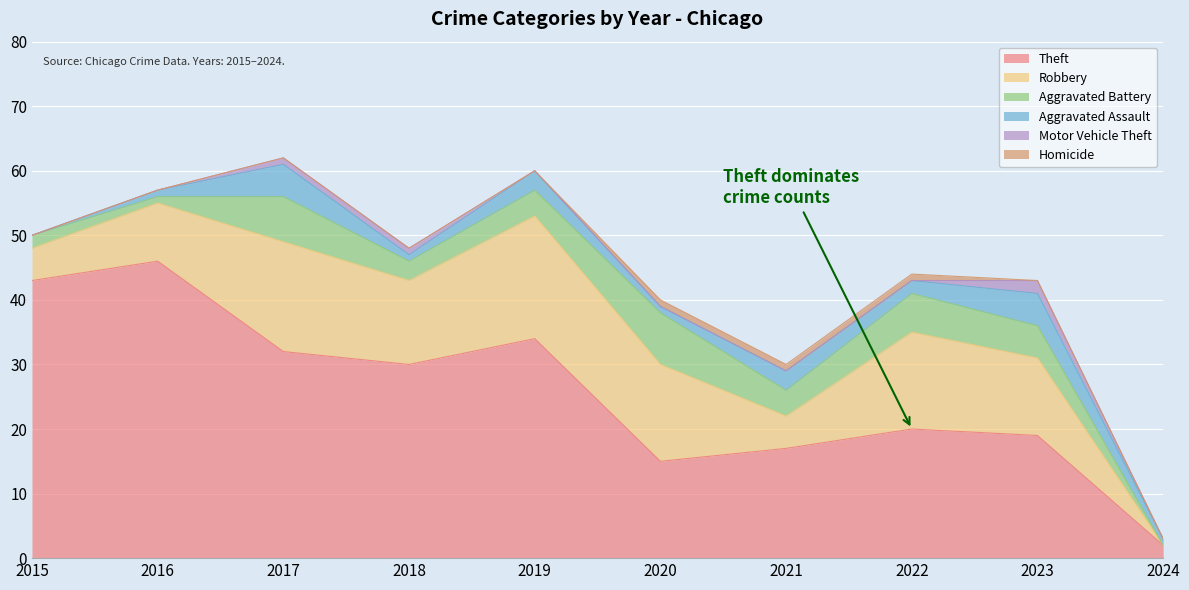

Reading left to right, extract all data points from this chart.

Theft: 2015=43	2016=46	2017=32	2018=30	2019=34	2020=15	2021=17	2022=20	2023=19	2024=2
Robbery: 2015=5	2016=9	2017=17	2018=13	2019=19	2020=15	2021=5	2022=15	2023=12	2024=0
Aggravated Battery: 2015=2	2016=1	2017=7	2018=3	2019=4	2020=8	2021=4	2022=6	2023=5	2024=0
Aggravated Assault: 2015=0	2016=1	2017=5	2018=1	2019=3	2020=1	2021=3	2022=2	2023=5	2024=1
Motor Vehicle Theft: 2015=0	2016=0	2017=1	2018=1	2019=0	2020=0	2021=0	2022=0	2023=2	2024=0
Homicide: 2015=0	2016=0	2017=0	2018=0	2019=0	2020=1	2021=1	2022=1	2023=0	2024=0